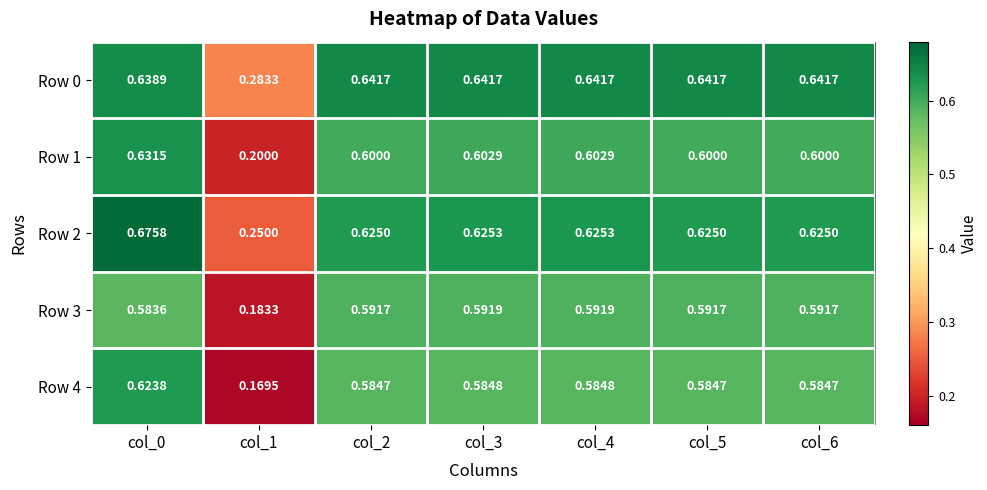

Is the value of Row 4 at col_2 greater than the value of Row 2 at col_2?

No